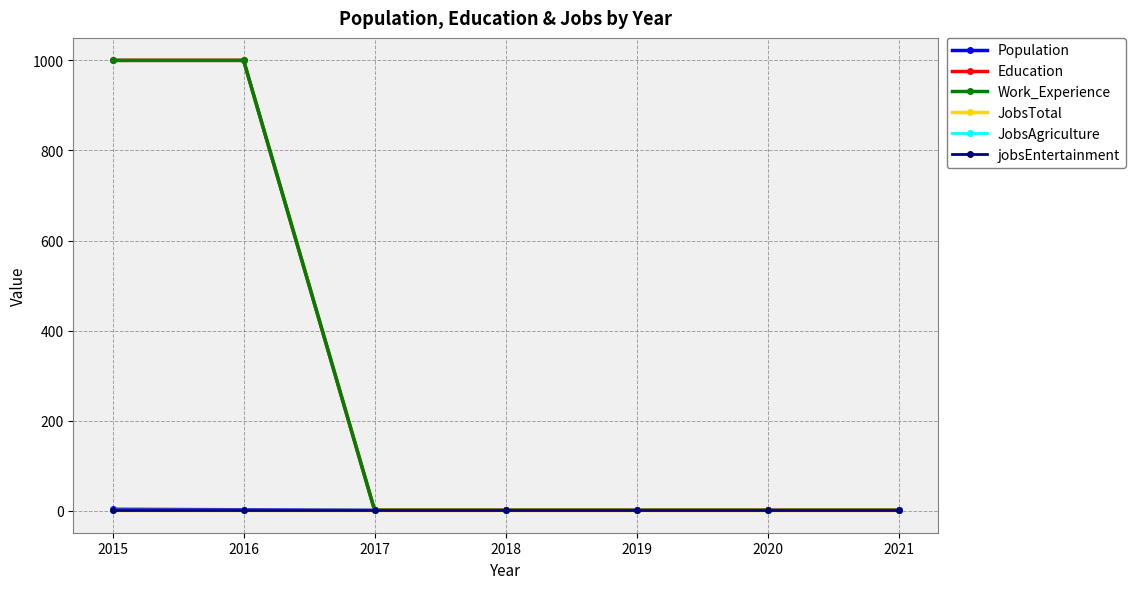

Does the chart have visible grid lines?

Yes